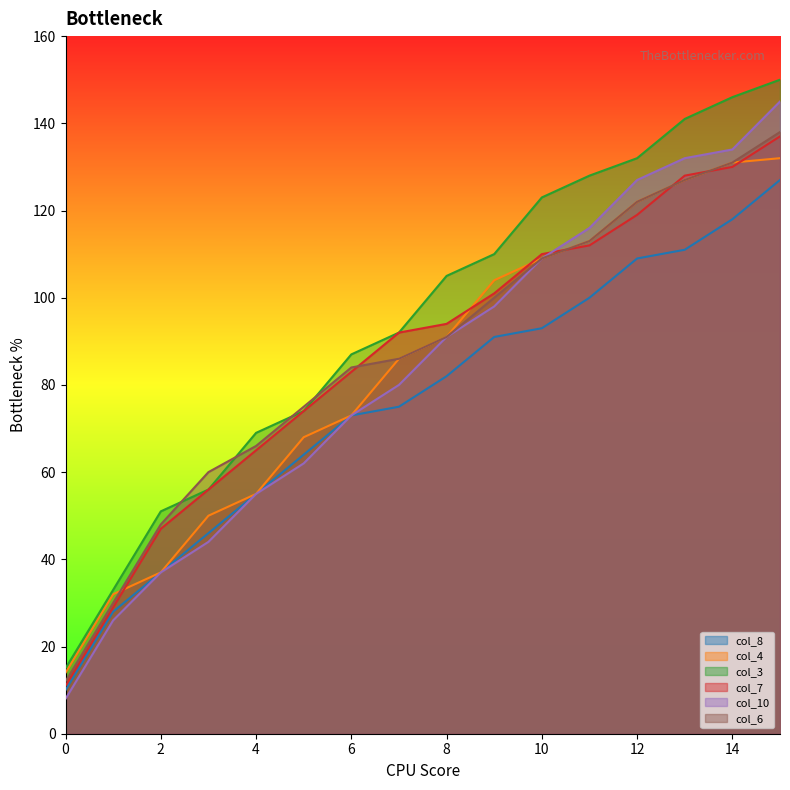

True or false: col_8 and col_10 intersect in this chart.

False